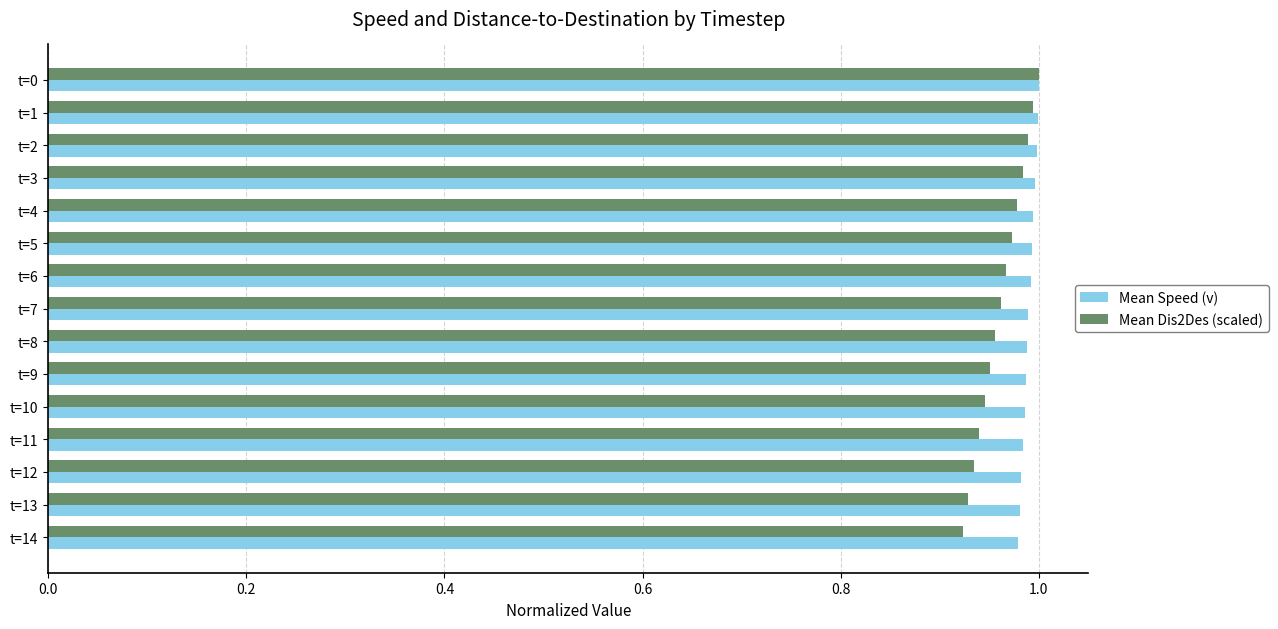

What is the sum of all Mean Dis2Des (scaled) values?

14.4